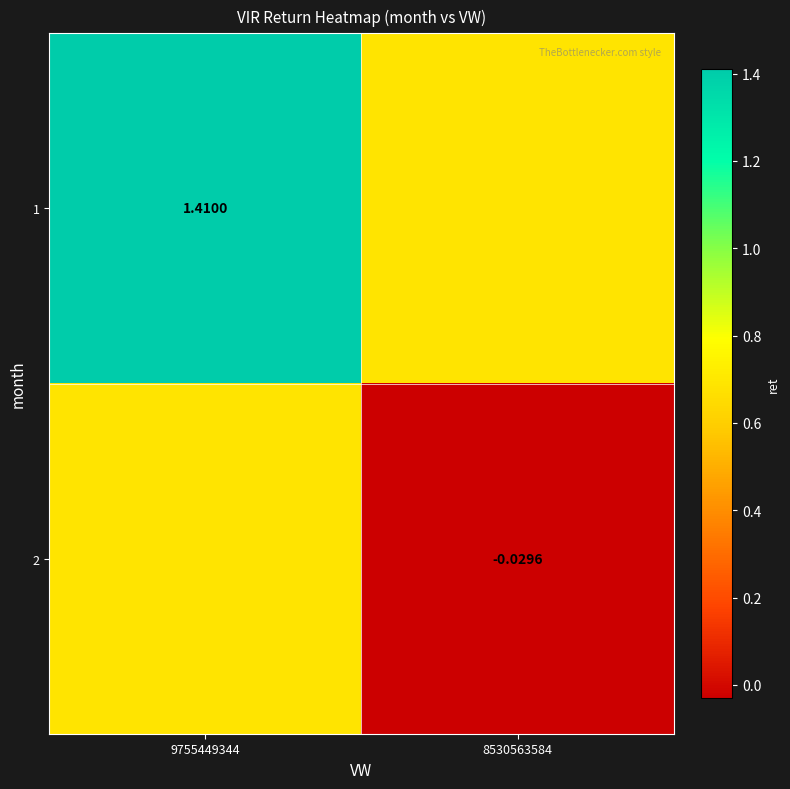

What is the sum of all 1 values?

2.1